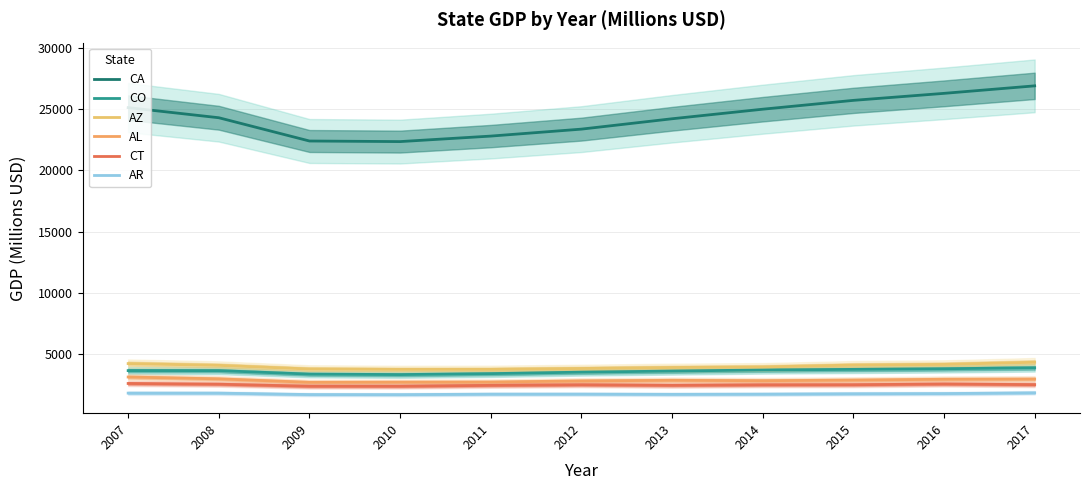

Where is the first local maximum for AR?

2012